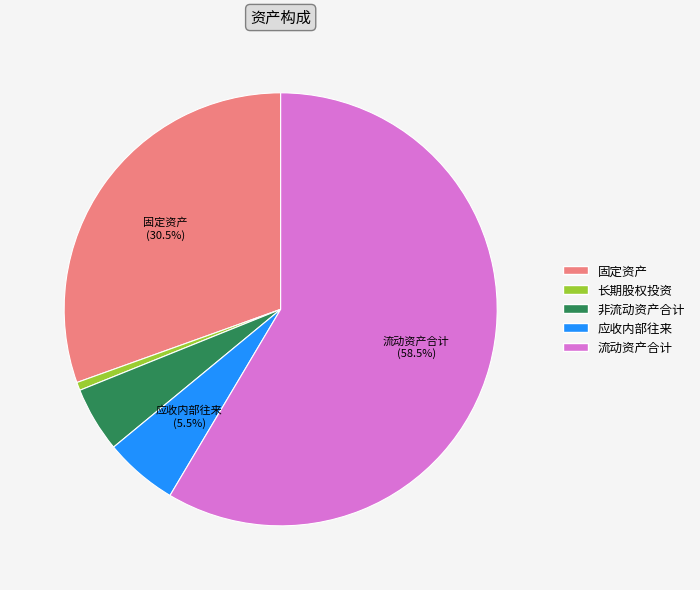

Does 应收内部往来 represent more than half of the total?

No